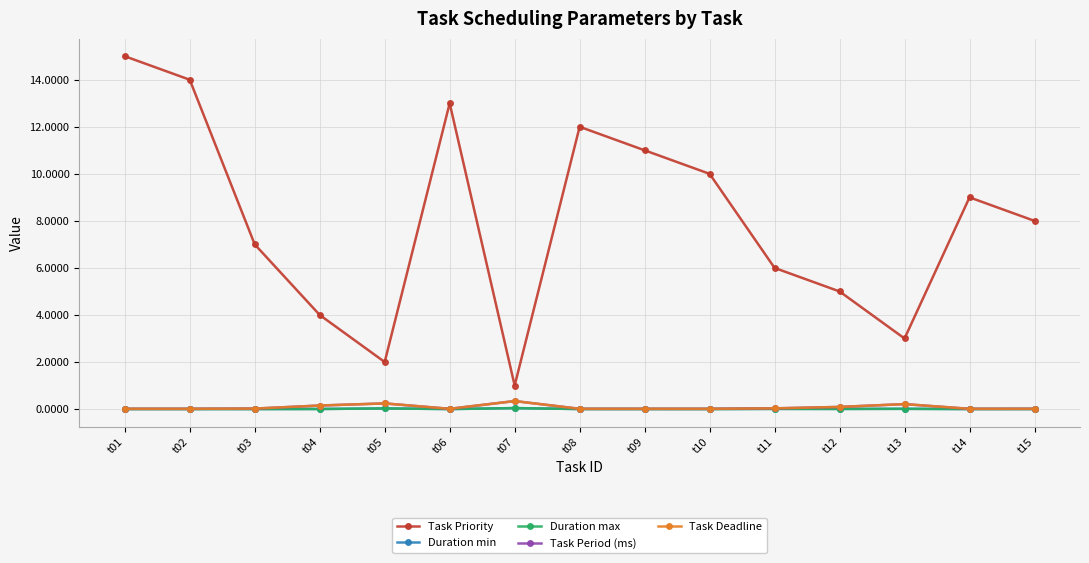

Is this an area chart (filled region under the line)?

No